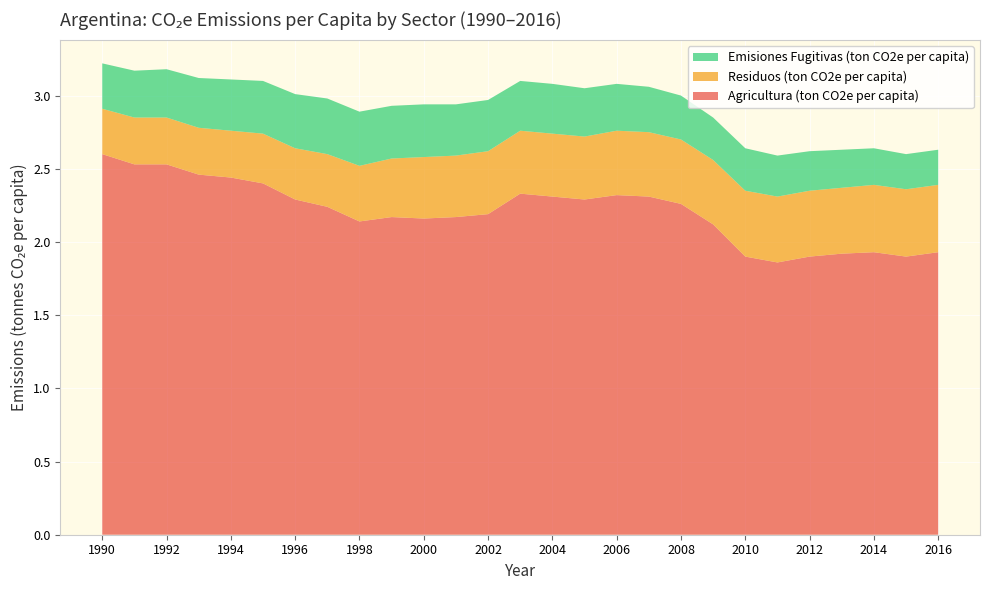

Reading right to left, what are all the values shown in this chart?

Agricultura (ton CO2e per capita): 2016=1.9	2015=1.9	2014=1.9	2013=1.9	2012=1.9	2011=1.9	2010=1.9	2009=2.1	2008=2.3	2007=2.3	2006=2.3	2005=2.3	2004=2.3	2003=2.3	2002=2.2	2001=2.2	2000=2.2	1999=2.2	1998=2.1	1997=2.2	1996=2.3	1995=2.4	1994=2.4	1993=2.5	1992=2.5	1991=2.5	1990=2.6
Residuos (ton CO2e per capita): 2016=0.5	2015=0.5	2014=0.5	2013=0.5	2012=0.5	2011=0.5	2010=0.5	2009=0.4	2008=0.4	2007=0.4	2006=0.4	2005=0.4	2004=0.4	2003=0.4	2002=0.4	2001=0.4	2000=0.4	1999=0.4	1998=0.4	1997=0.4	1996=0.3	1995=0.3	1994=0.3	1993=0.3	1992=0.3	1991=0.3	1990=0.3
Emisiones Fugitivas (ton CO2e per capita): 2016=0.2	2015=0.2	2014=0.2	2013=0.3	2012=0.3	2011=0.3	2010=0.3	2009=0.3	2008=0.3	2007=0.3	2006=0.3	2005=0.3	2004=0.3	2003=0.3	2002=0.3	2001=0.3	2000=0.4	1999=0.4	1998=0.4	1997=0.4	1996=0.4	1995=0.4	1994=0.3	1993=0.3	1992=0.3	1991=0.3	1990=0.3